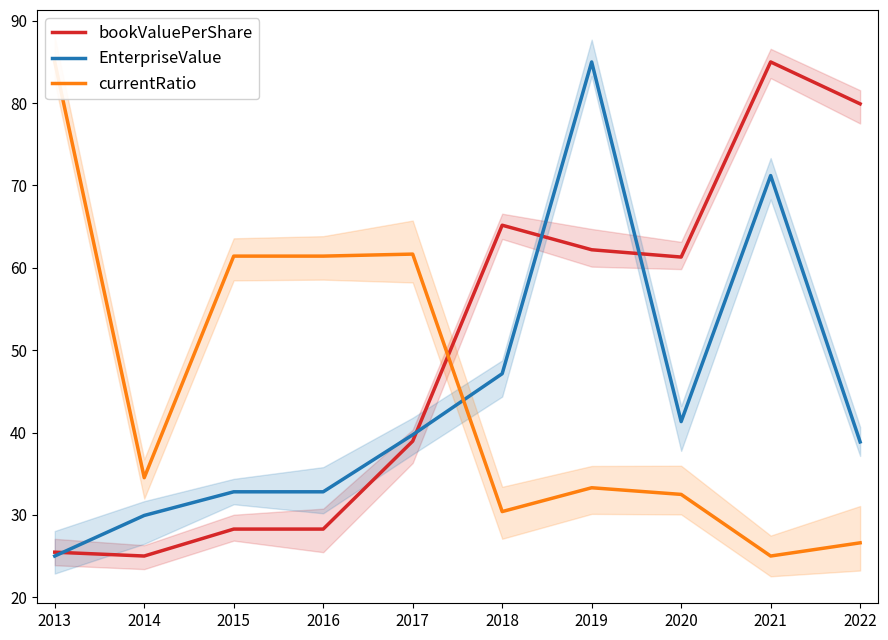

How many intersections are there between currentRatio and EnterpriseValue?

1